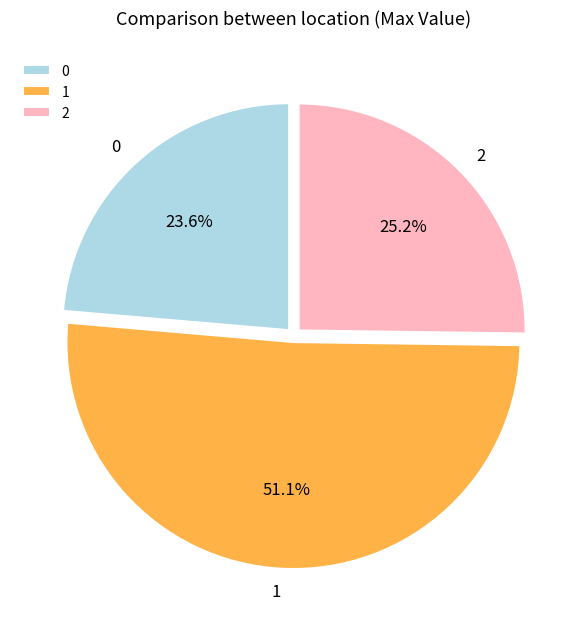

Is it true that 2 is 13% of the pie?

False